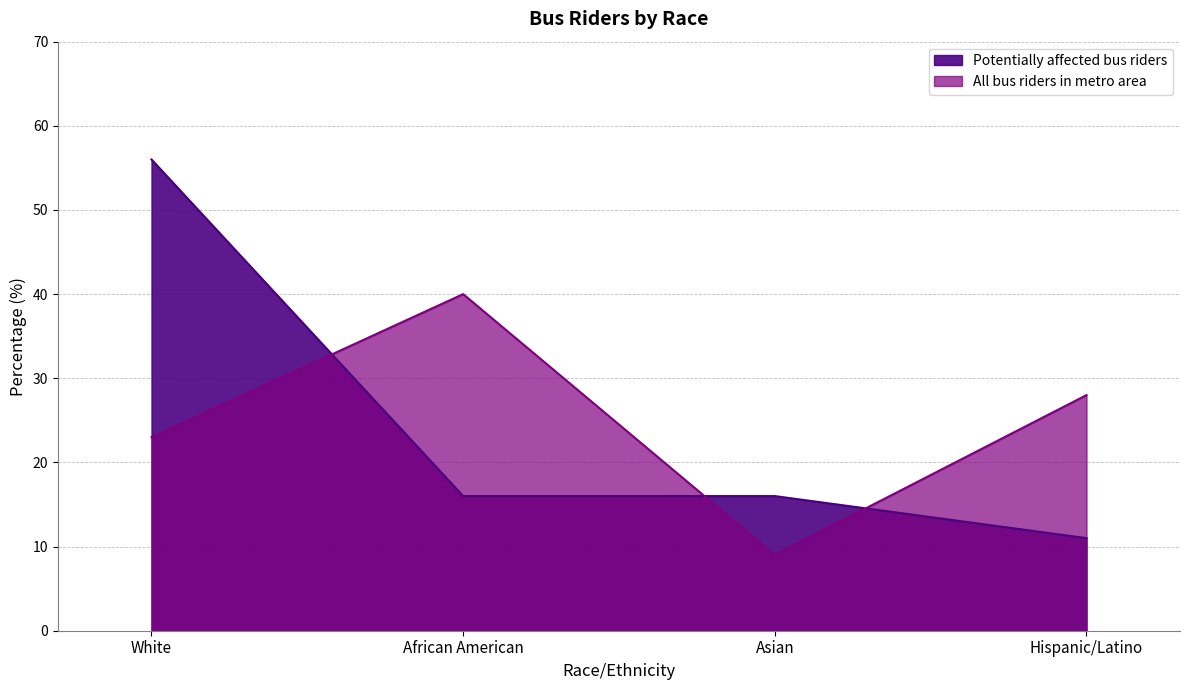

What is the total value across all series at Asian?

25